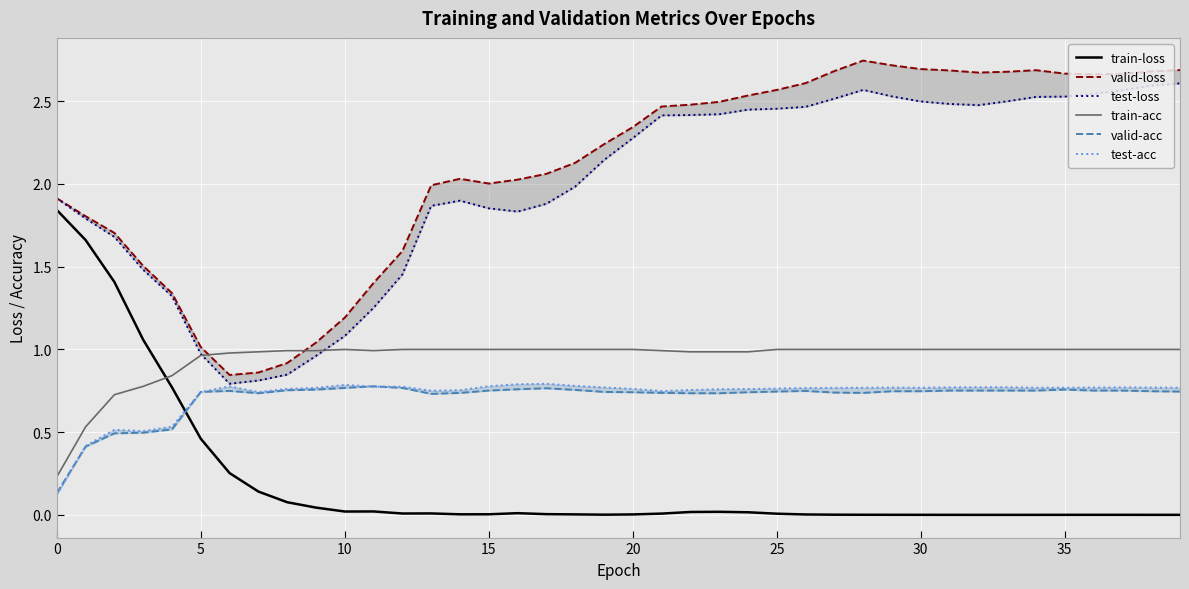

The value of valid-acc at 23 is 1.0. True or false?

False